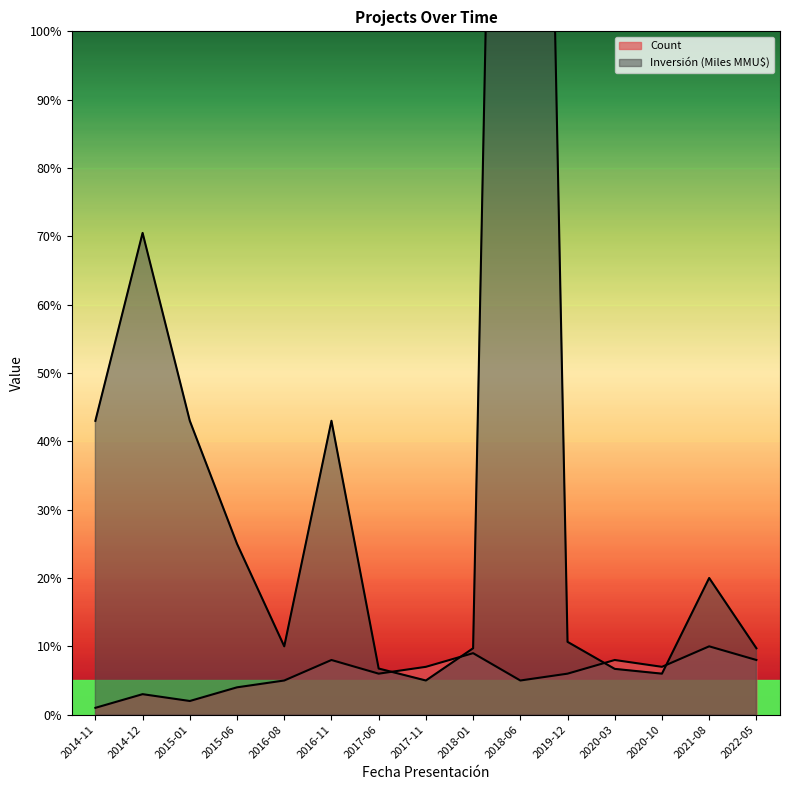

Does the chart display data point markers on the line(s)?

No